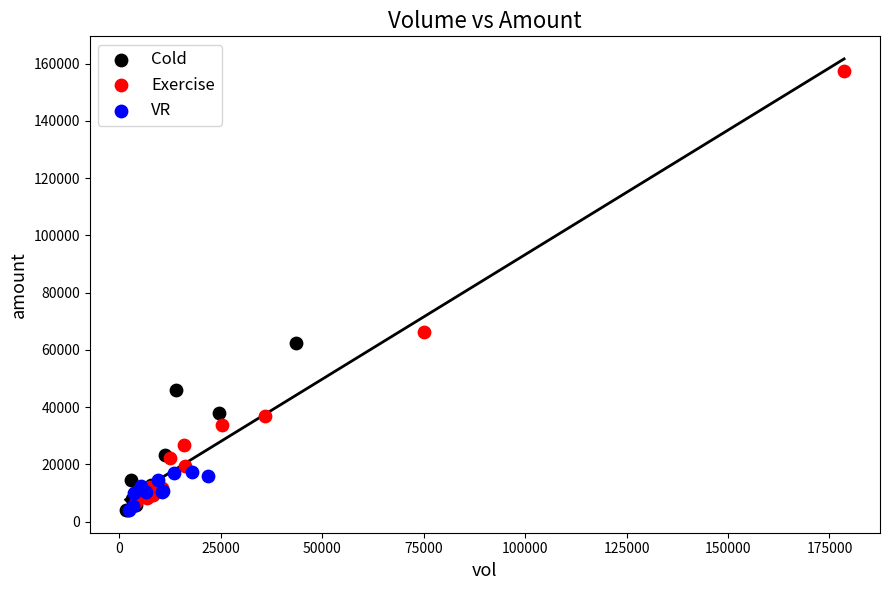

Which series contains the highest Y value?

Exercise